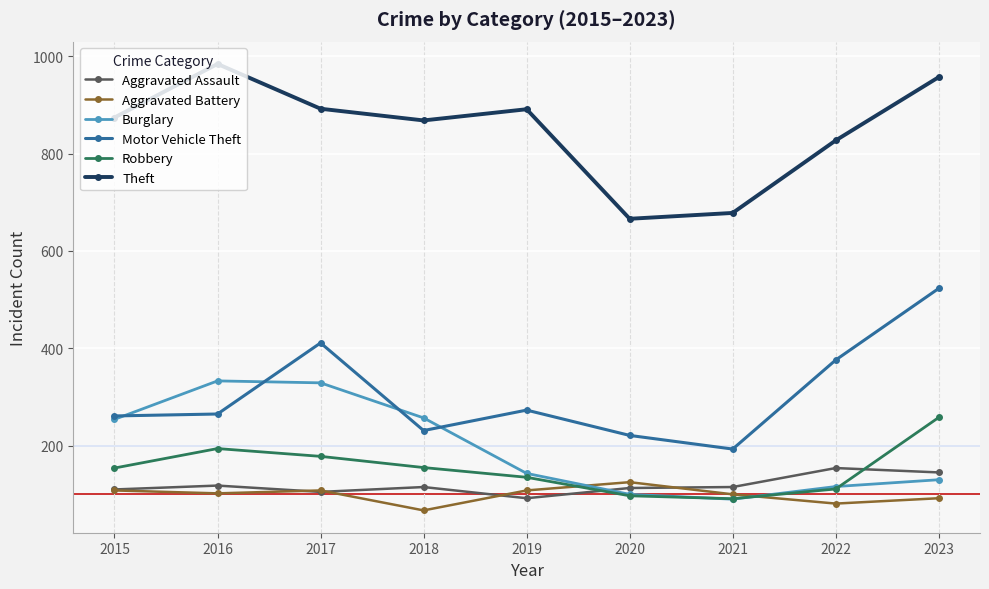

Which series ends up on top after the final intersection of Motor Vehicle Theft and Burglary?

Motor Vehicle Theft